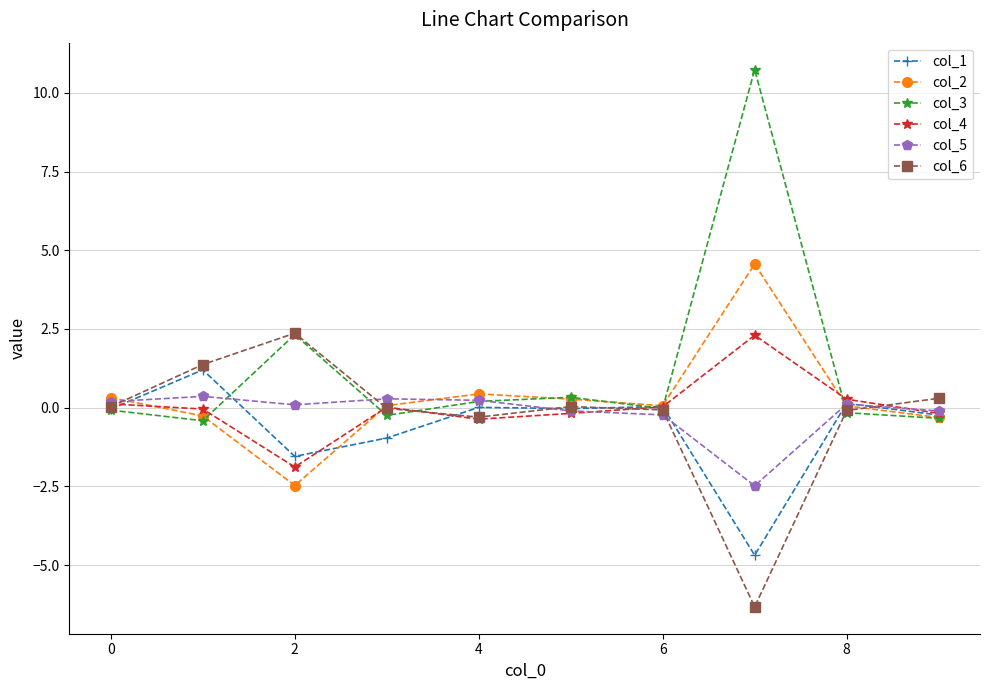

How many data points does each series have?

10